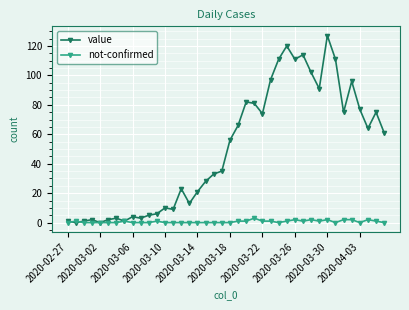

Rank the series by their average value, from lowest to highest.

not-confirmed, value